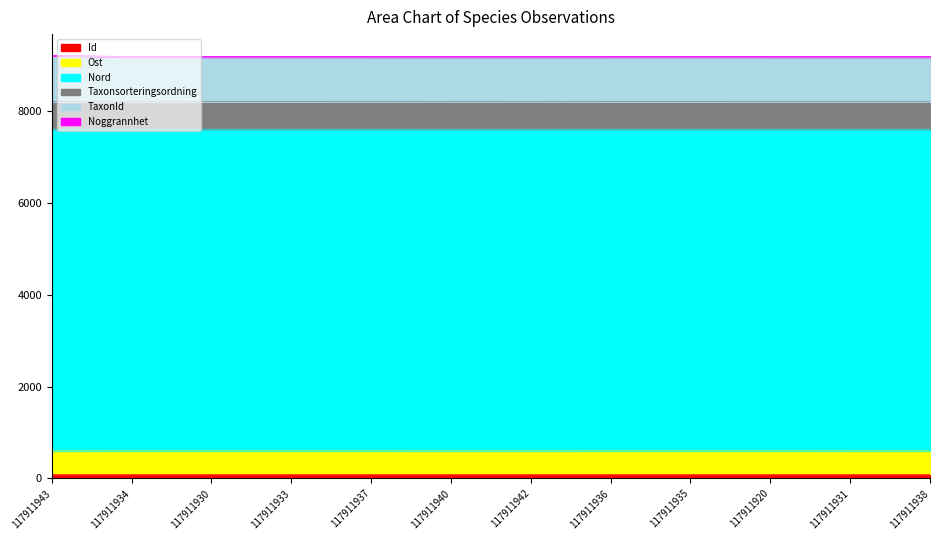

True or false: TaxonId and Taxonsorteringsordning cross at least once.

False